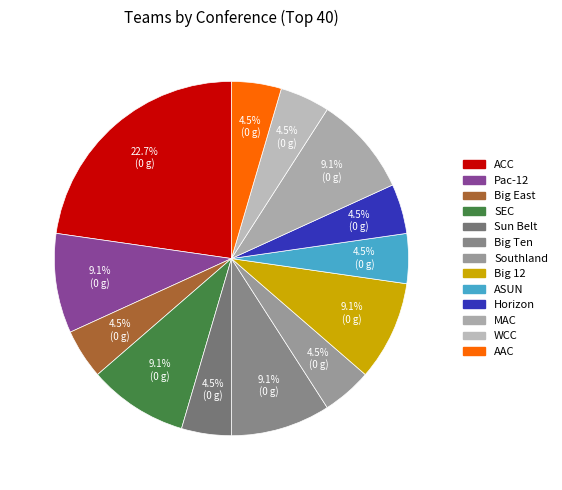

Does any single category account for the majority?

No